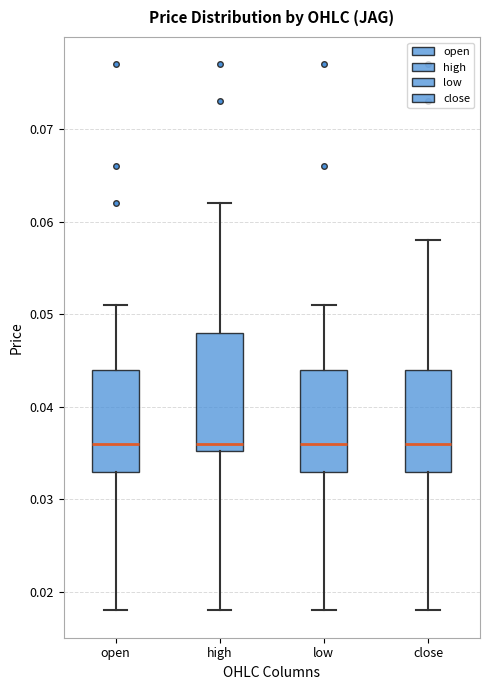

Reading left to right, read every box against the y-axis: the position of its median line, the range the box covers, and the ends of its whiskers. The values are not printed on the chart, so give them approximately, as read against the axis.

open: median 0.036, box 0.033 to 0.044, whiskers 0.018 to 0.051
high: median 0.036, box 0.035 to 0.048, whiskers 0.018 to 0.062
low: median 0.036, box 0.033 to 0.044, whiskers 0.018 to 0.051
close: median 0.036, box 0.033 to 0.044, whiskers 0.018 to 0.058